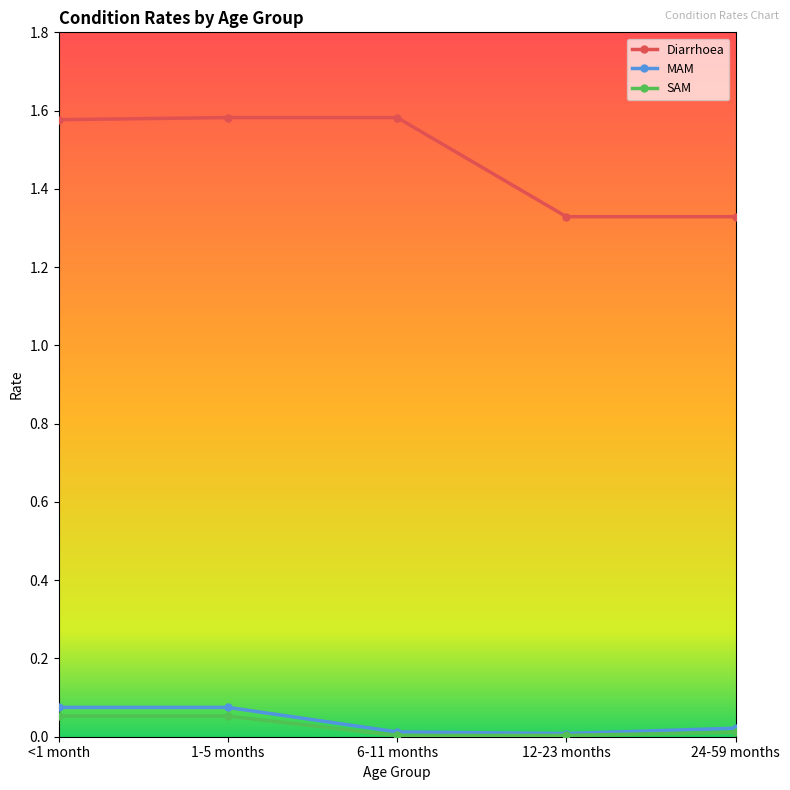

The MAM series shows 0.0 at 12-23 months. True or false?

True